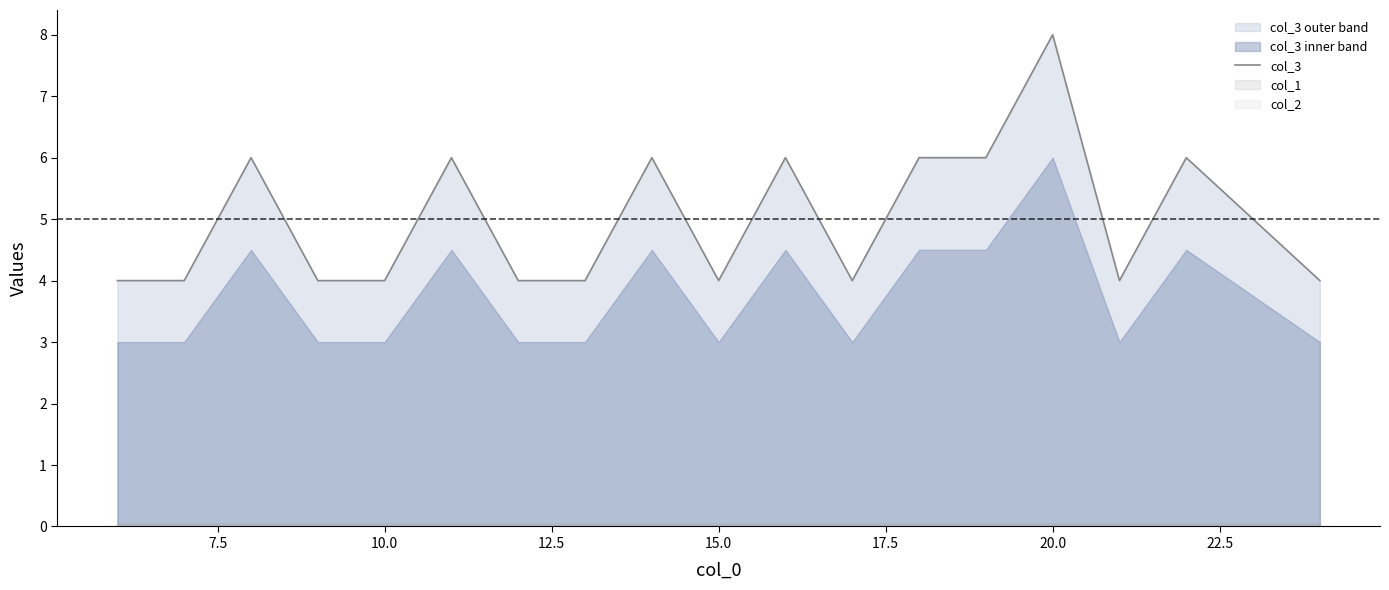

Reading right to left, extract all data points from this chart.

4	5	6	4	8	6	6	4	6	4	6	4	4	6	4	4	6	4	4